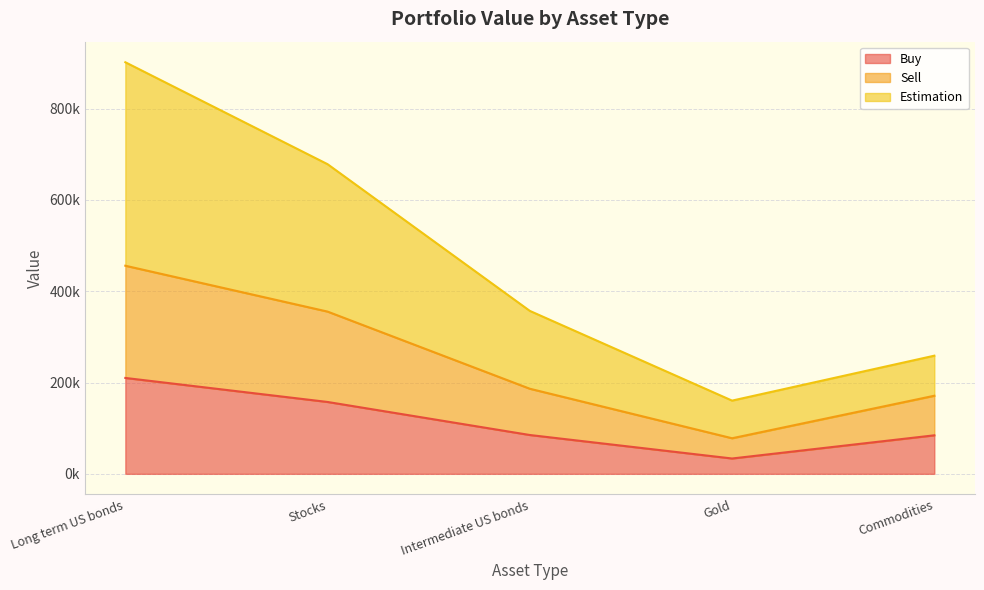

What is the difference between the maximum and minimum values in the Estimation series?

741196.5